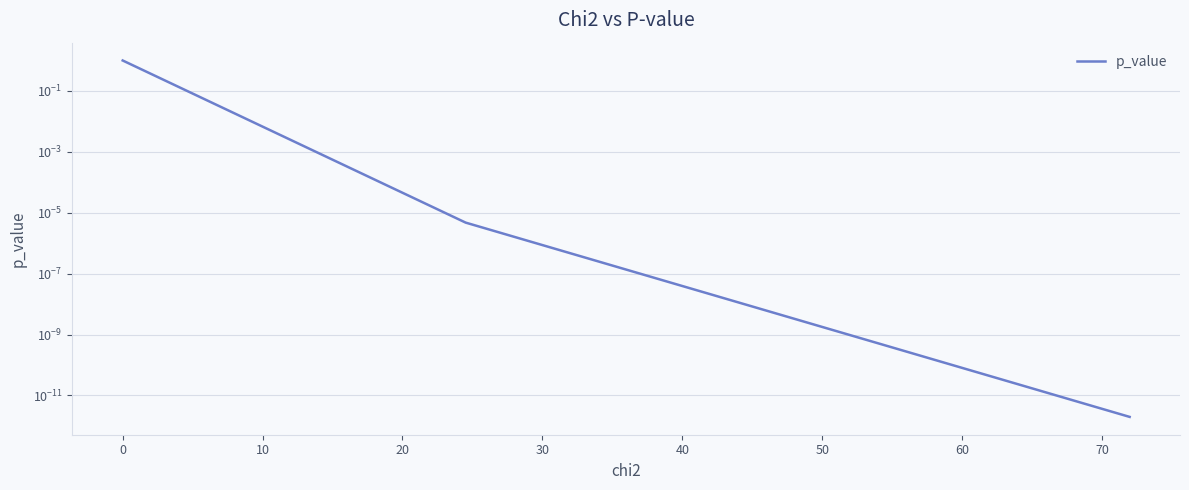

What is the label of the 7th point from the left?

50